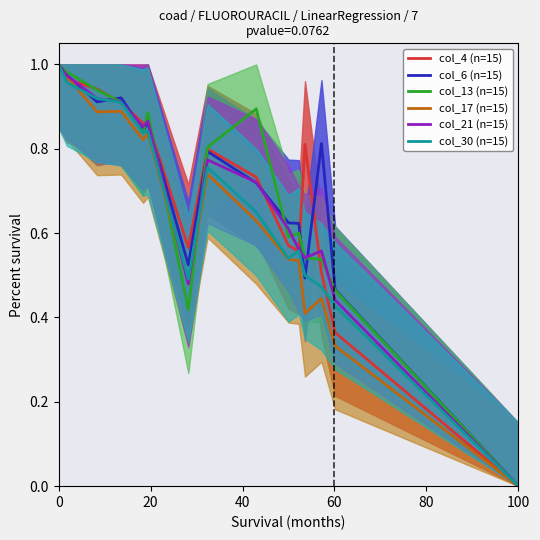

Between 0 and 100, which series saw the biggest shift?

col_17 (n=15)